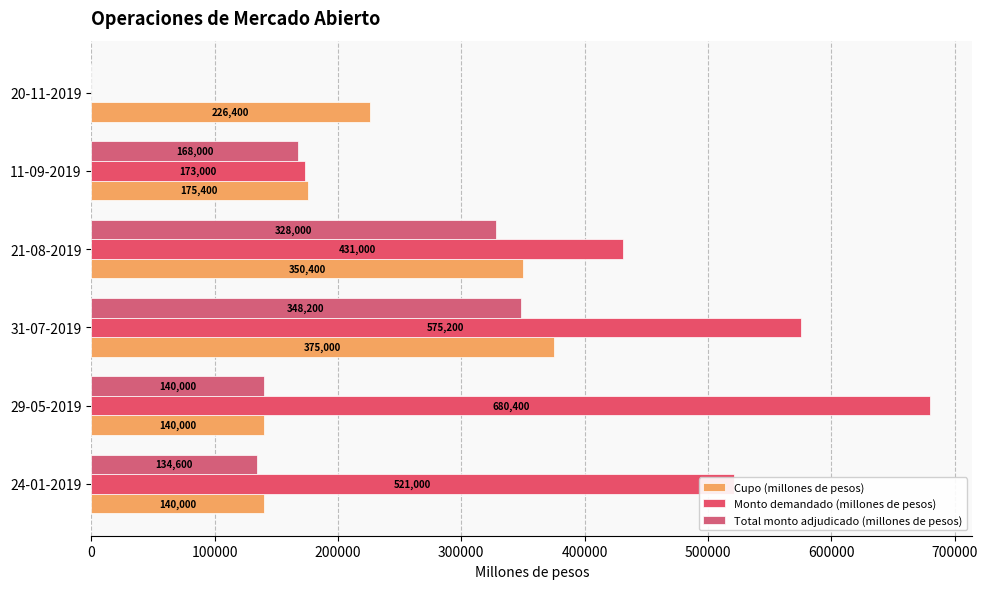

Count the number of categories in the chart.

6